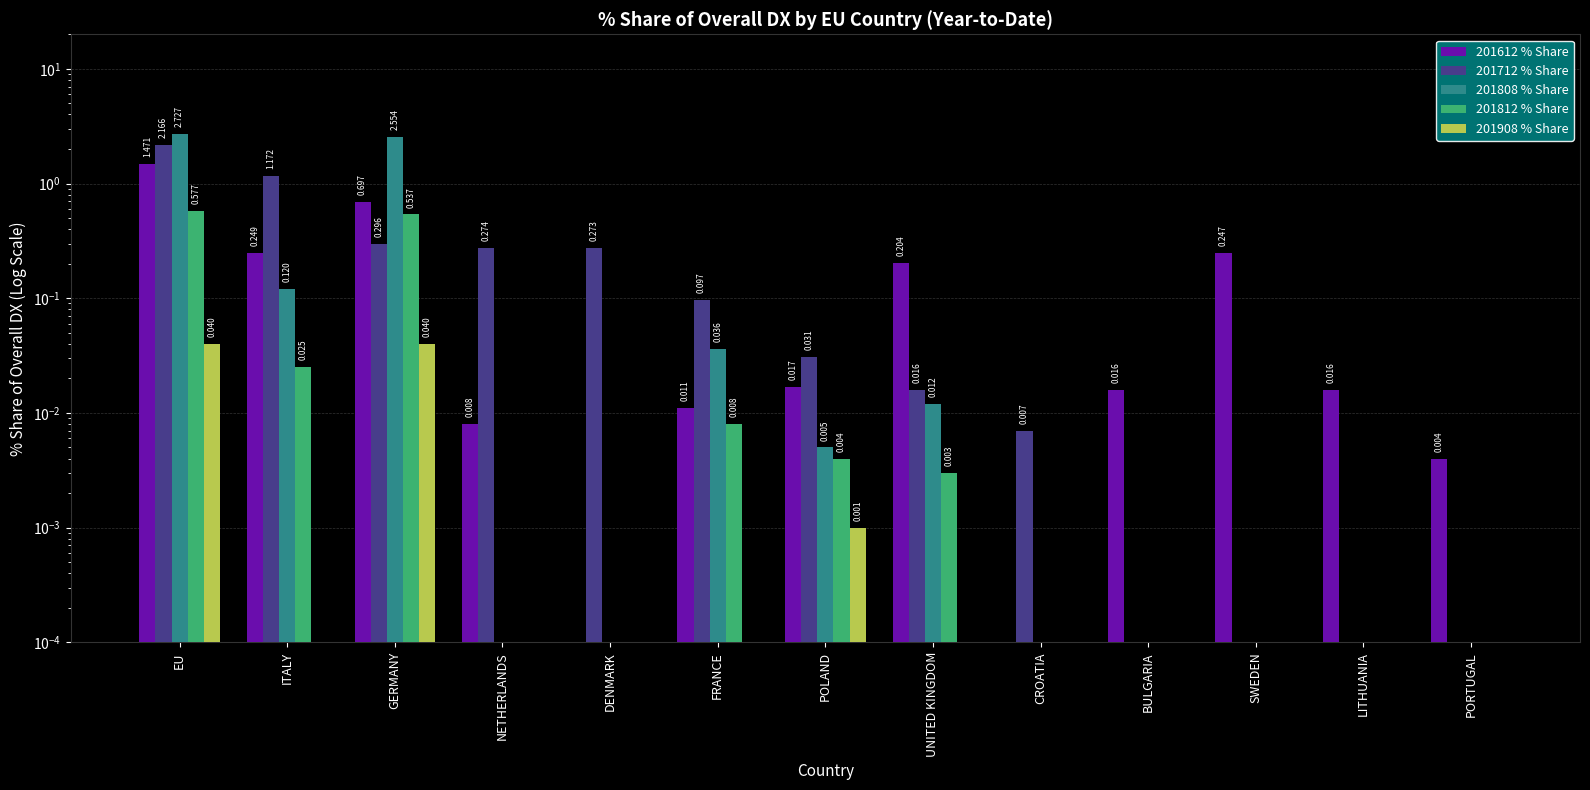

Which series has the widest spread of values?

201808 % Share